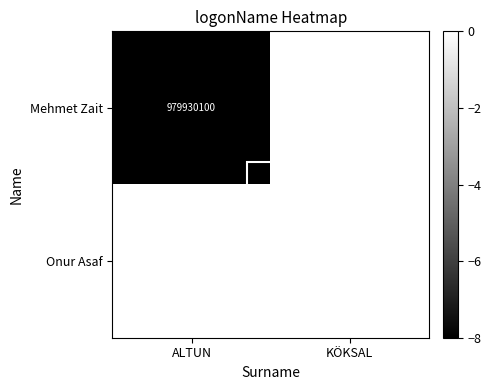

Between ALTUN and KÖKSAL, which is larger?

KÖKSAL